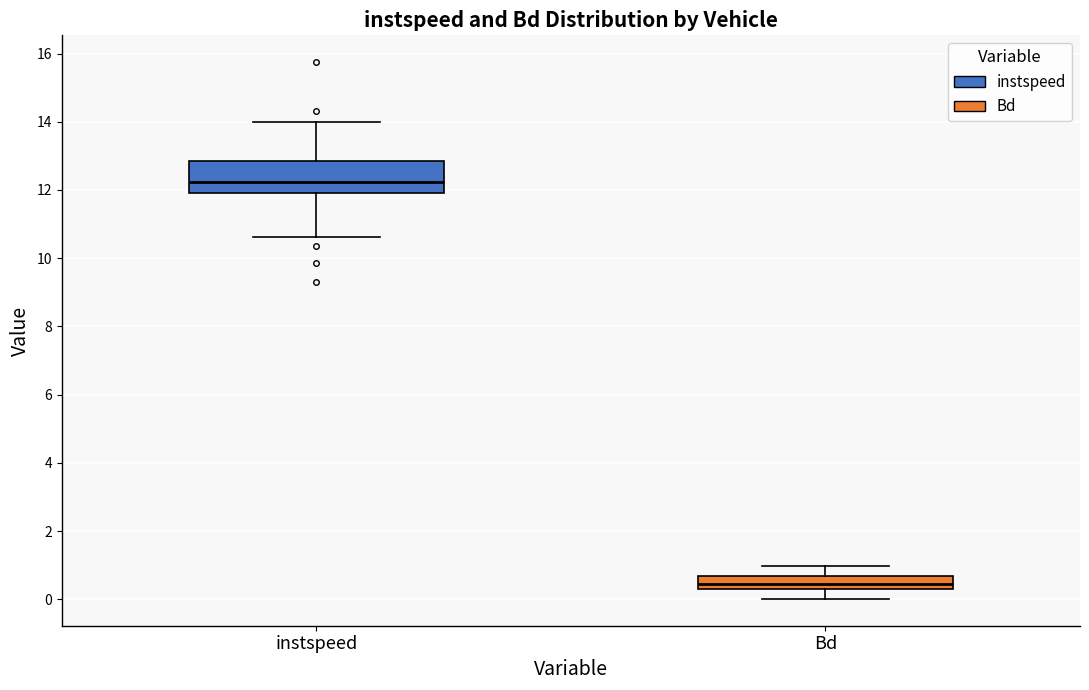

Reading left to right, transcribe this box plot: for each box, give where its median line is, the range the box spans, and where its two whiskers end, as read against the y-axis. The values are not printed on the chart, so give them approximately, as read against the axis.

instspeed: median 12.2, box 12.0 to 12.8, whiskers 10.6 to 14.0
Bd: median 0.4 (just above the box's lower edge), box 0.4 to 0.6, whiskers 0.0 to 1.0